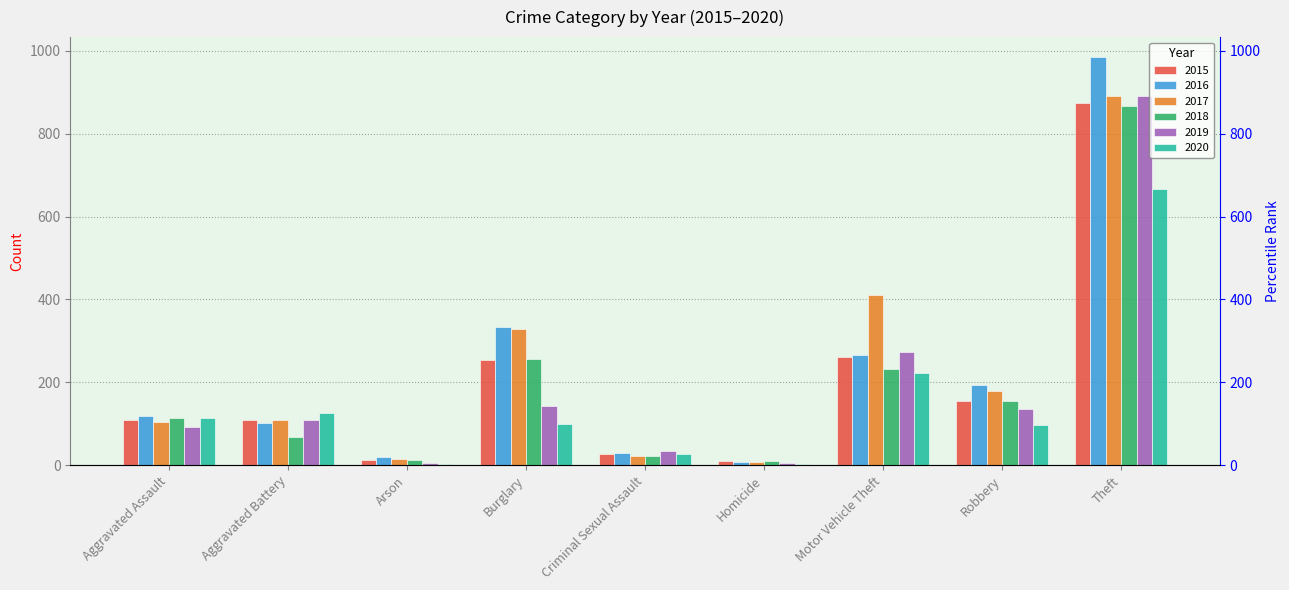

Reading left to right, extract all data points from this chart.

2015: Aggravated Assault=110	Aggravated Battery=108	Arson=13	Burglary=254	Criminal Sexual Assault=28	Homicide=9	Motor Vehicle Theft=261	Robbery=154	Theft=874
2016: Aggravated Assault=118	Aggravated Battery=102	Arson=20	Burglary=333	Criminal Sexual Assault=30	Homicide=7	Motor Vehicle Theft=265	Robbery=194	Theft=984
2017: Aggravated Assault=105	Aggravated Battery=108	Arson=14	Burglary=329	Criminal Sexual Assault=21	Homicide=8	Motor Vehicle Theft=411	Robbery=178	Theft=892
2018: Aggravated Assault=115	Aggravated Battery=67	Arson=12	Burglary=257	Criminal Sexual Assault=21	Homicide=10	Motor Vehicle Theft=231	Robbery=155	Theft=868
2019: Aggravated Assault=92	Aggravated Battery=108	Arson=5	Burglary=143	Criminal Sexual Assault=35	Homicide=5	Motor Vehicle Theft=273	Robbery=135	Theft=891
2020: Aggravated Assault=113	Aggravated Battery=126	Arson=4	Burglary=100	Criminal Sexual Assault=27	Homicide=2	Motor Vehicle Theft=222	Robbery=97	Theft=666